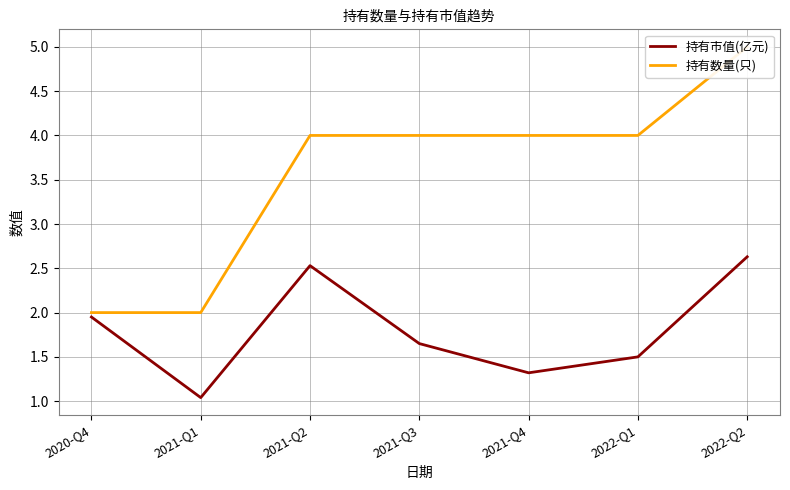

Which series has the largest total across all categories?

持有数量(只)